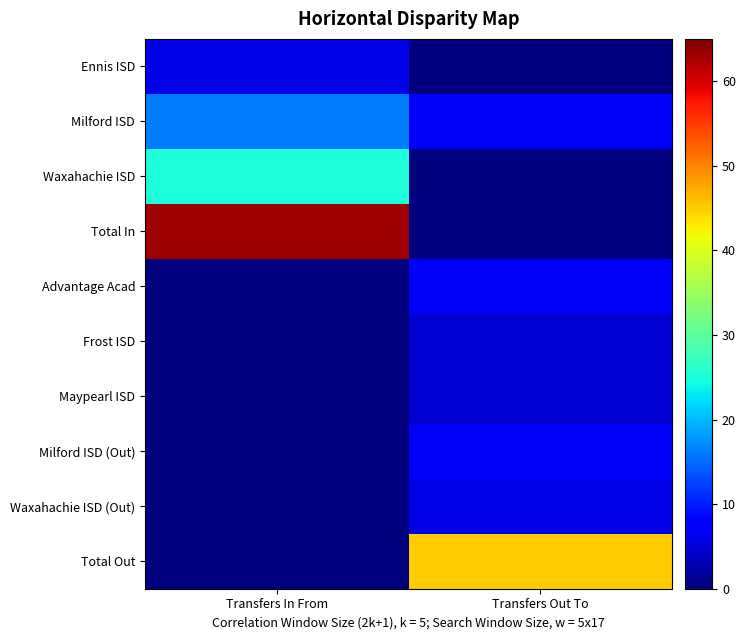

What is the greatest value displayed?

63.0